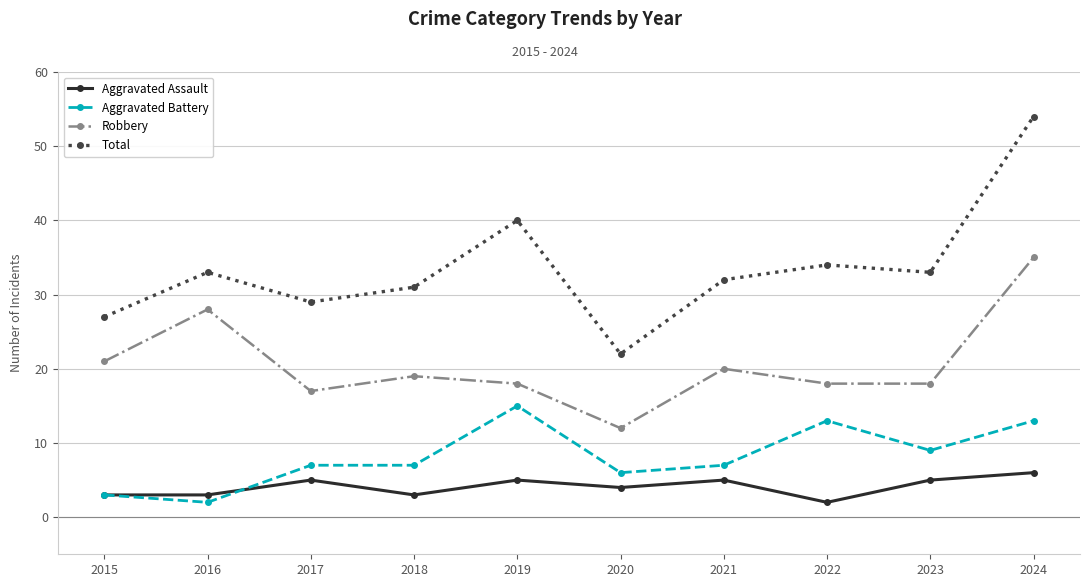

Rank the series at 2020 from lowest to highest value.

Aggravated Assault, Aggravated Battery, Robbery, Total